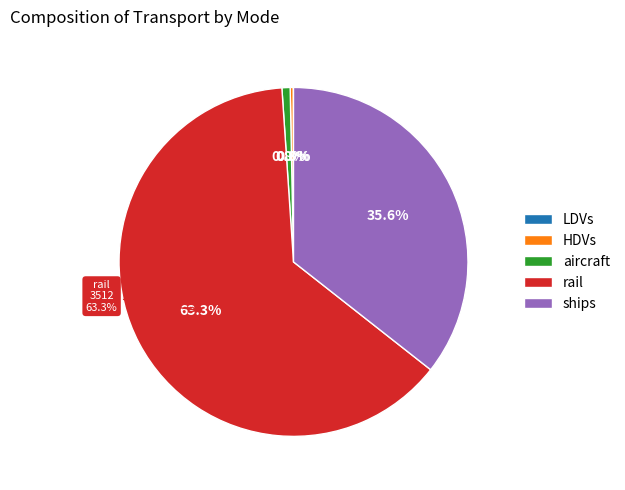

Which slice is the smallest?

LDVs